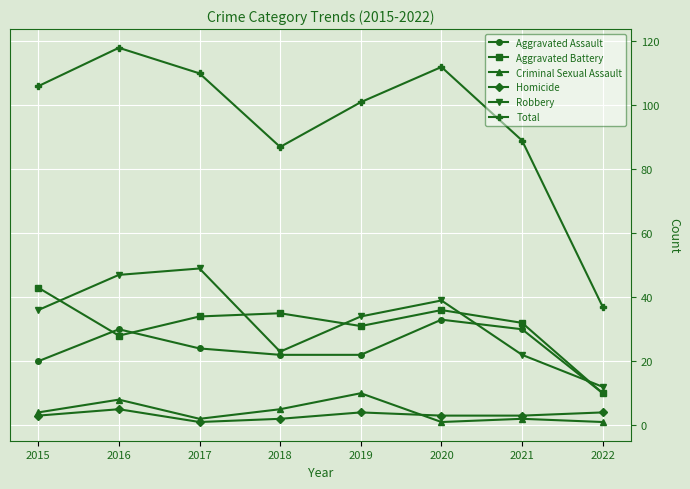

Which series has the widest spread of values?

Total